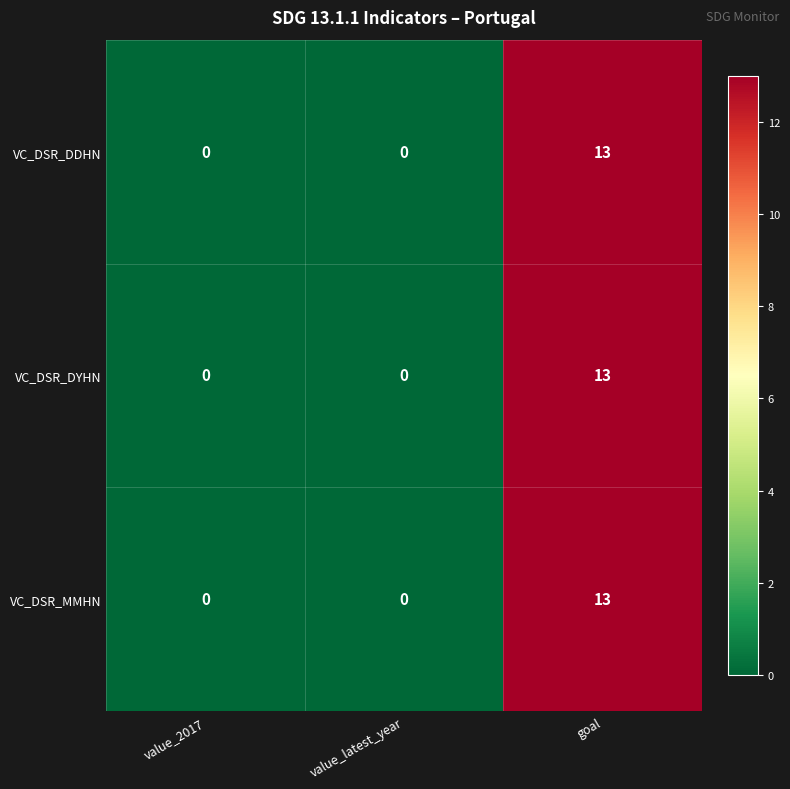

Reading left to right, what are all the values shown in this chart?

VC_DSR_DDHN: 0	0	13
VC_DSR_DYHN: 0	0	13
VC_DSR_MMHN: 0	0	13